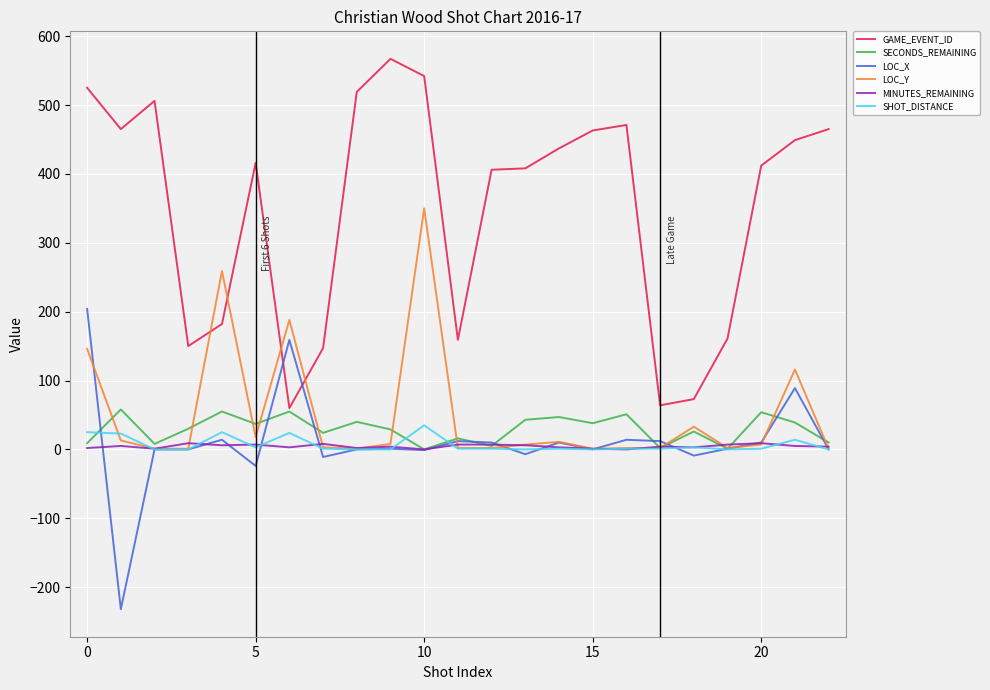

Which series has the largest total across all categories?

GAME_EVENT_ID